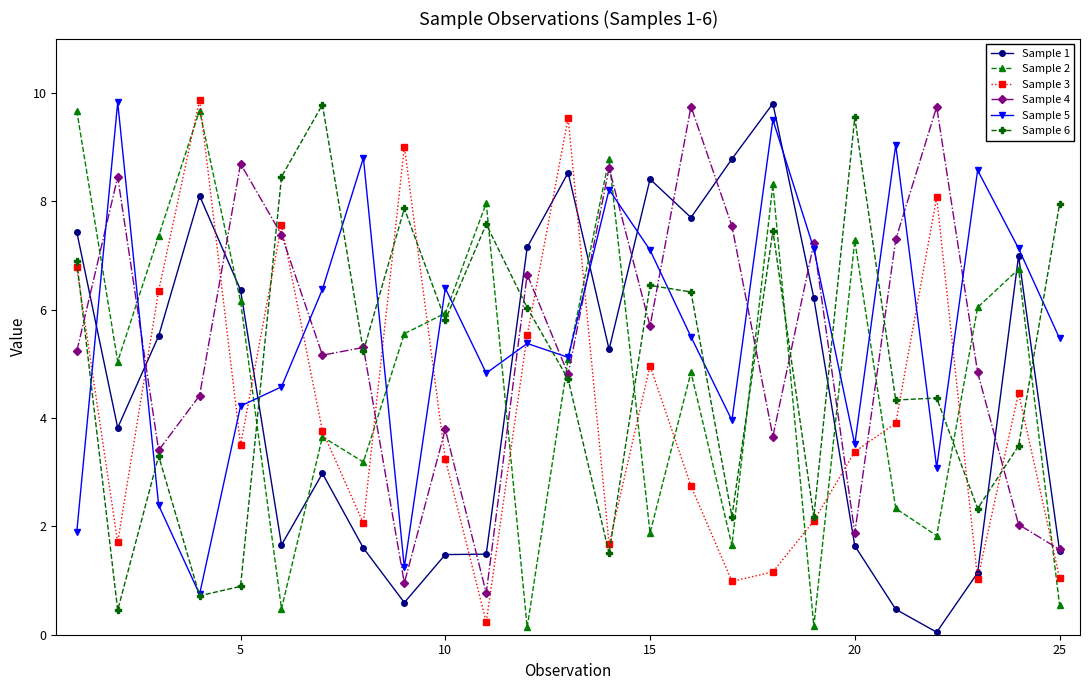

What is the difference between the maximum and minimum values in the Sample 1 series?

9.8